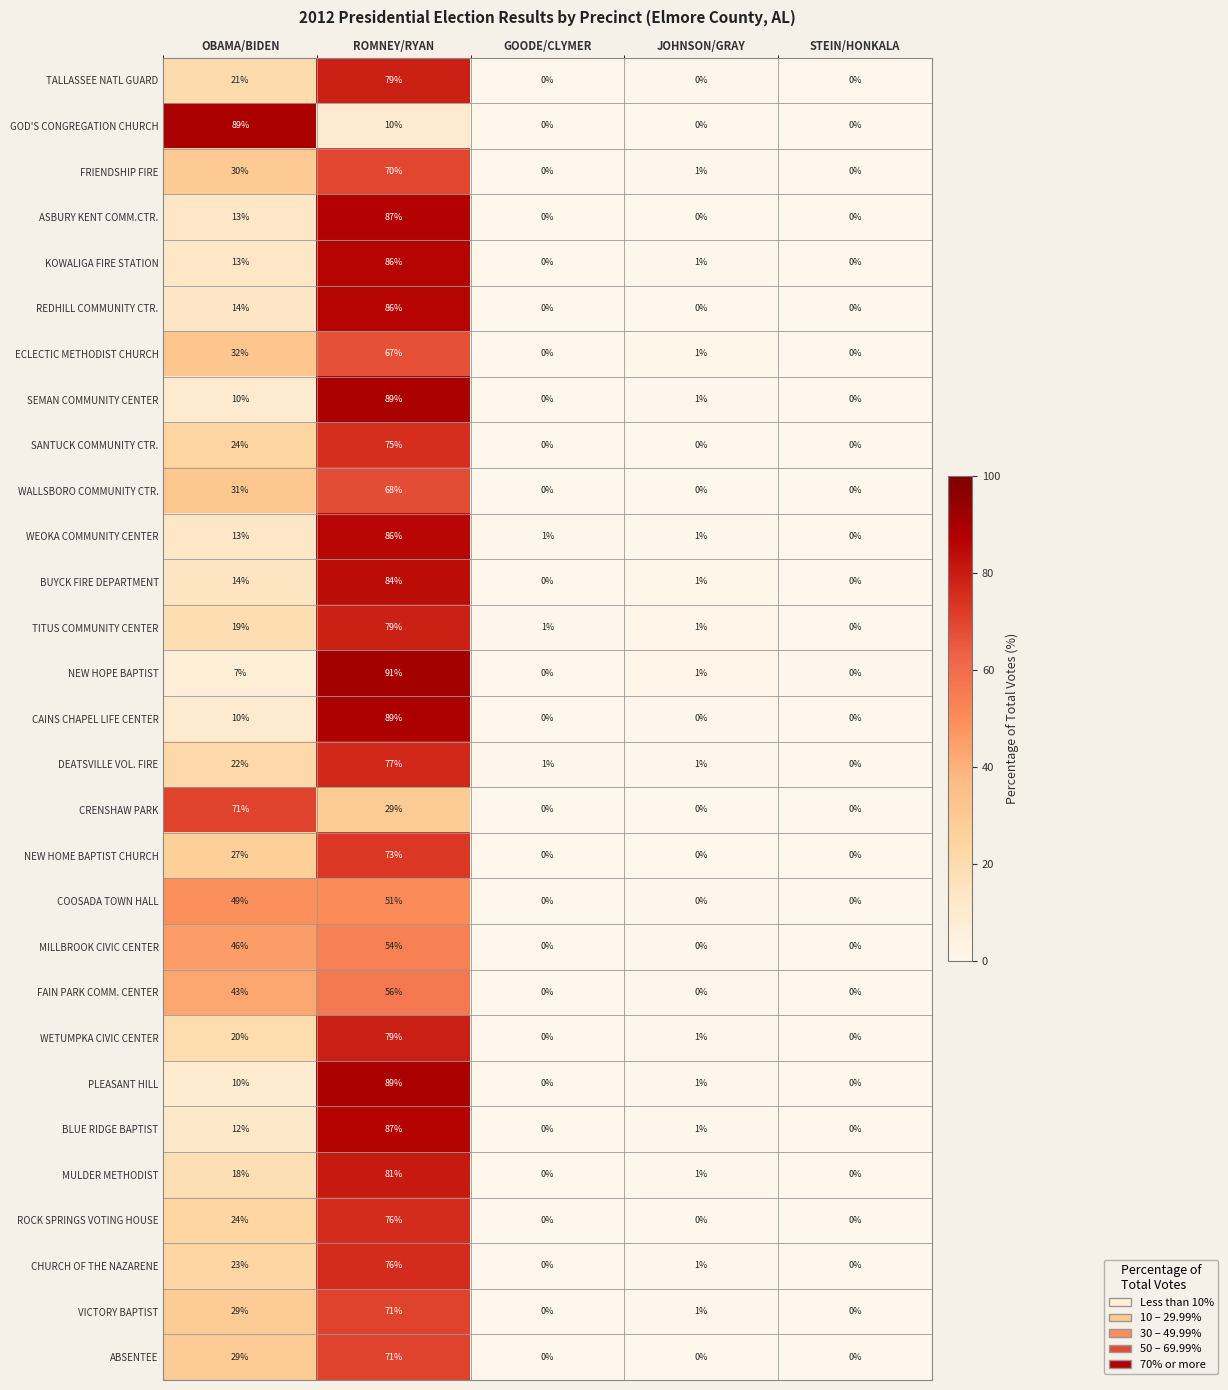

The value of FAIN PARK COMM. CENTER at OBAMA/BIDEN is 17. True or false?

False